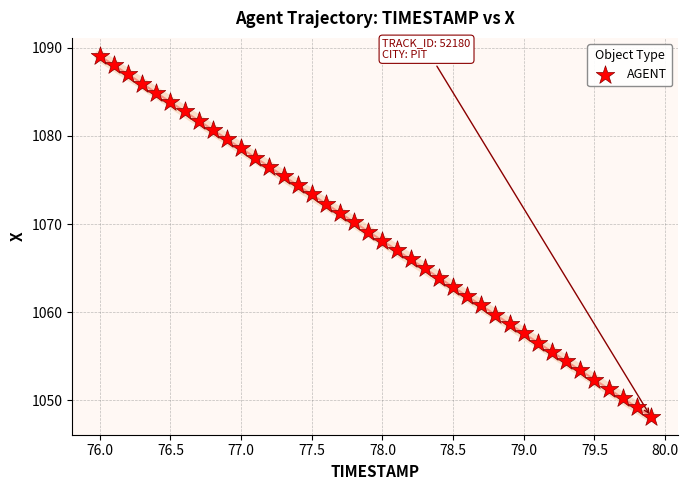

How many points are shown in the scatter plot?

40